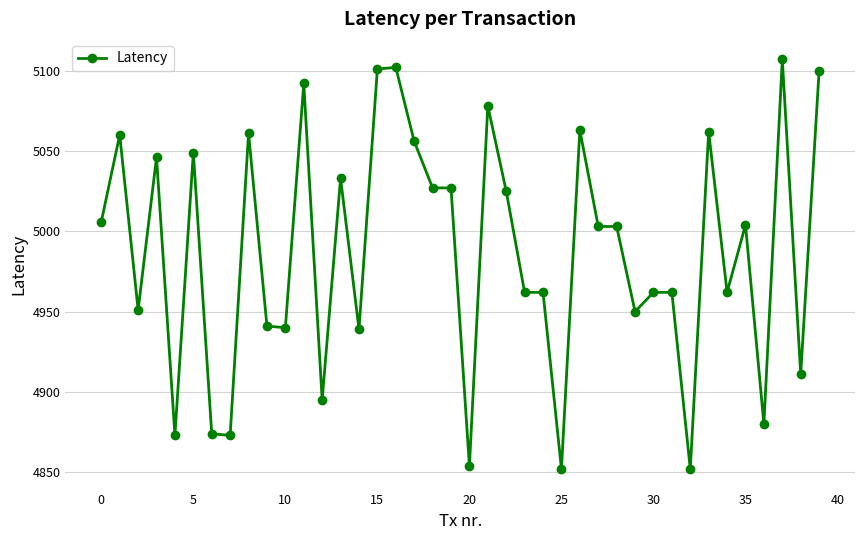

What is the sum of all values?

199500